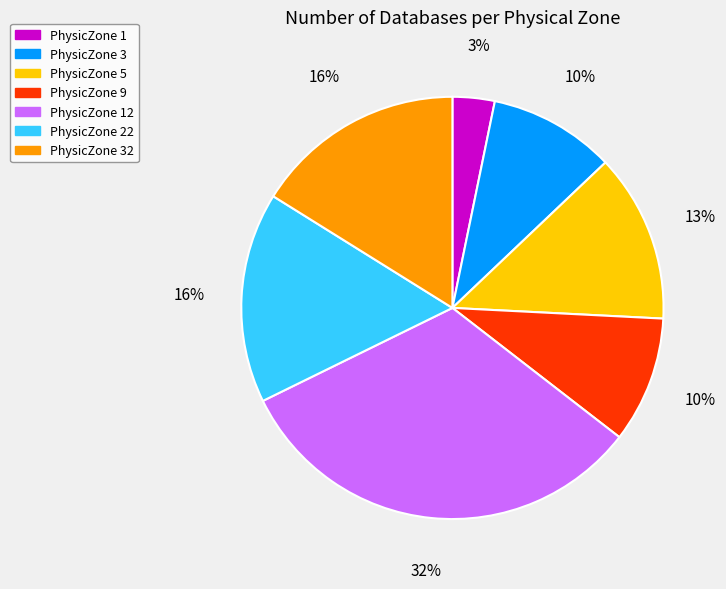

To the nearest percent, what is the difference between the largest and smallest slice percentages?

29%